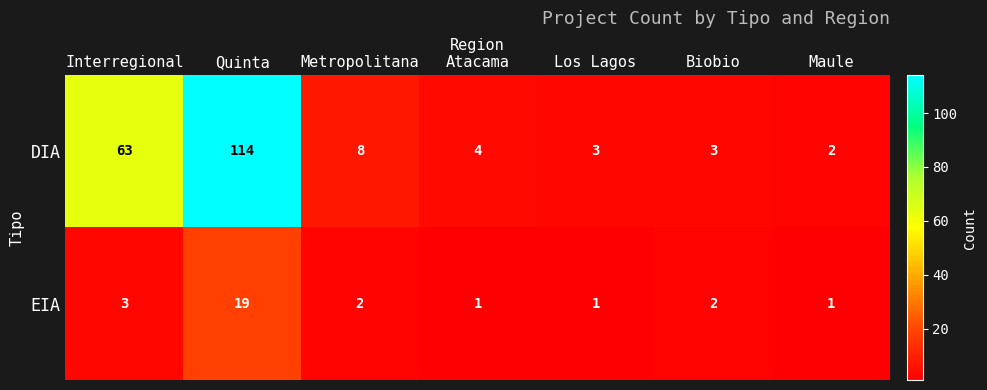

Where is EIA nearest to the value 10?

Interregional